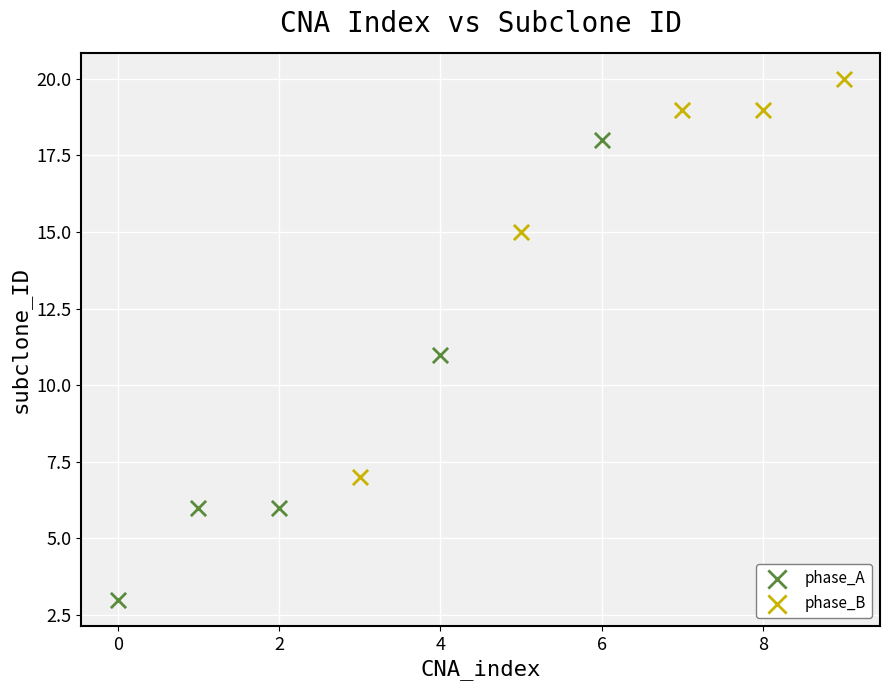

What are all the series names shown in the legend?

phase_A, phase_B